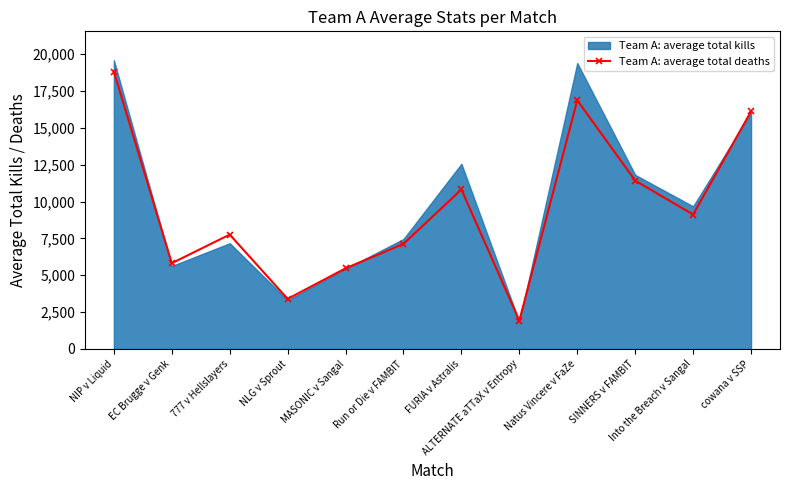

Does the chart have visible grid lines?

No